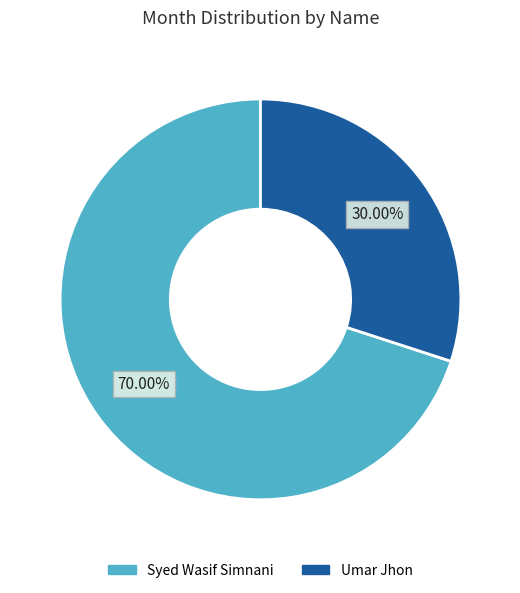

To the nearest percent, what is the difference between the Syed Wasif Simnani and Umar Jhon slice percentages?

40%